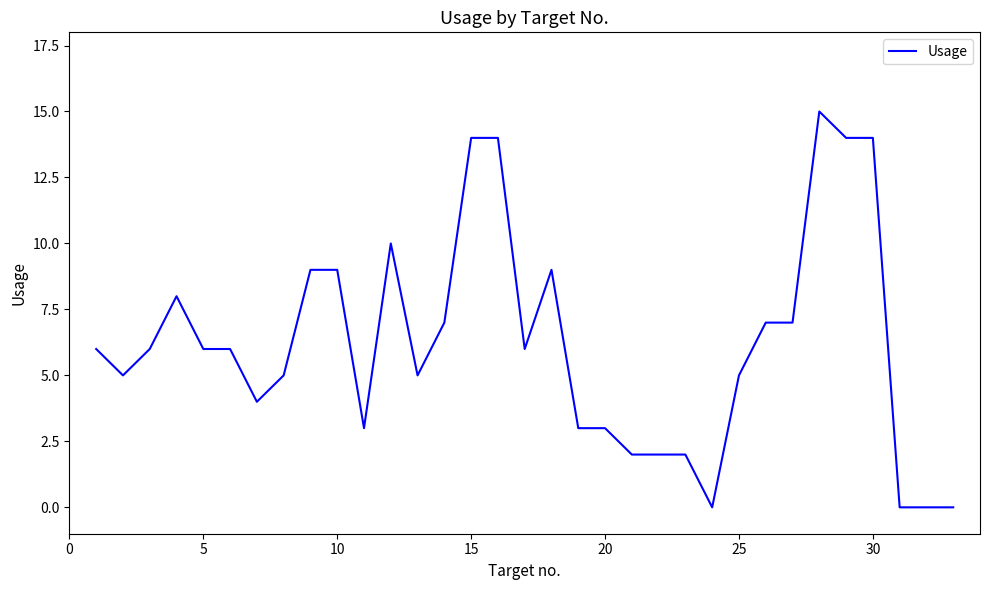

What is the difference between the maximum and minimum values?

15